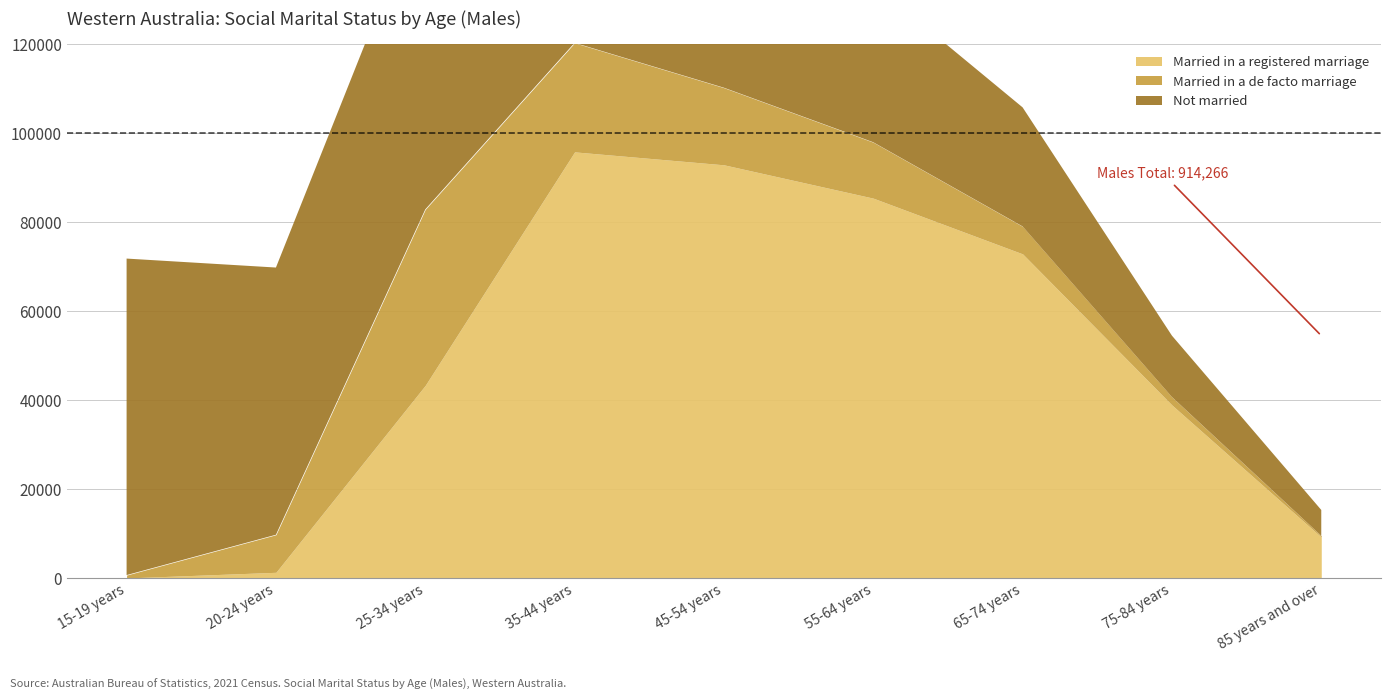

Which label corresponds to the largest value in the chart?

35-44 years